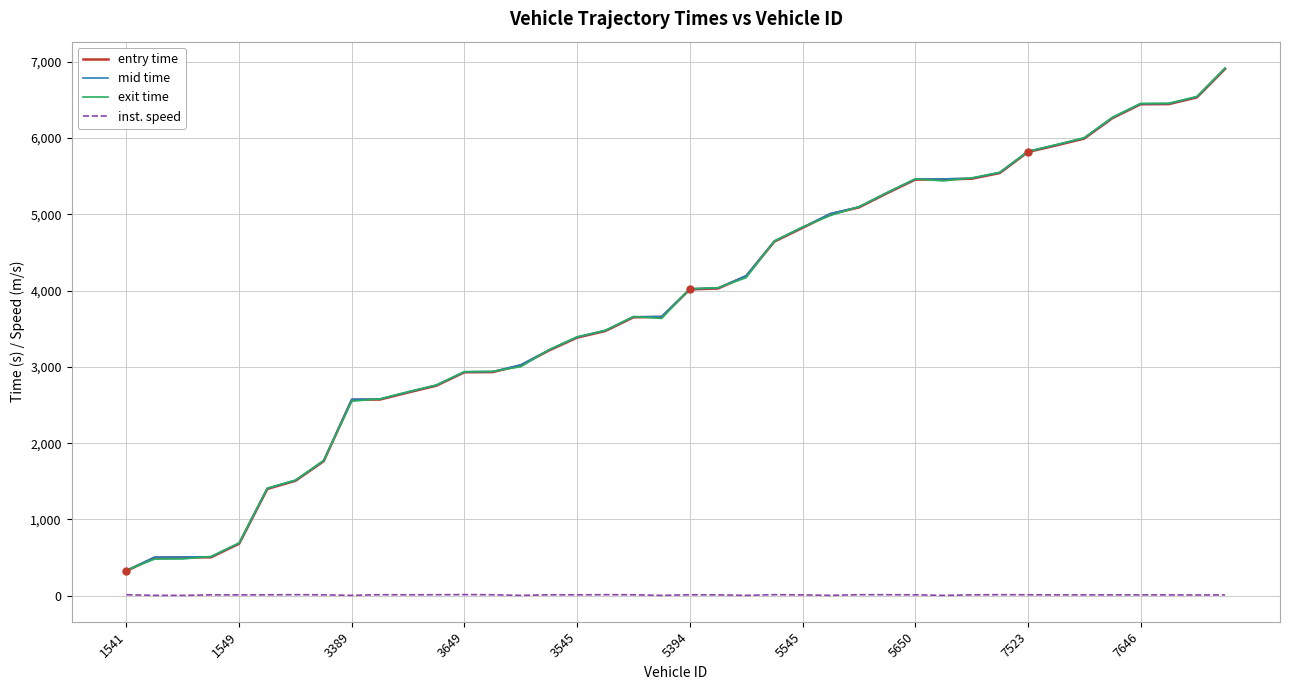

What is the lowest value of the mid time series?

331.5